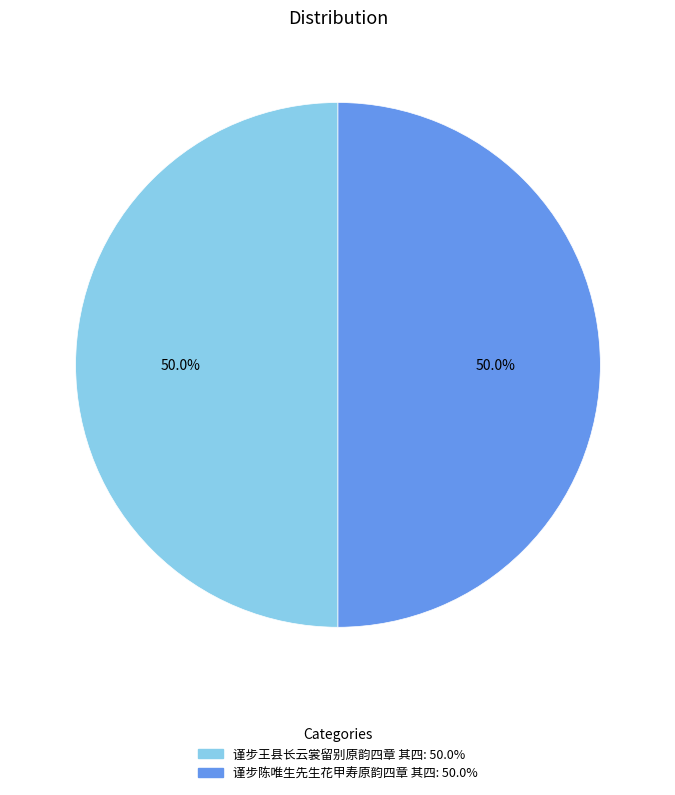

What is the ratio of the value at 谨步王县长云裳留别原韵四章 其四 to the value at 谨步陈唯生先生花甲寿原韵四章 其四?

1.0